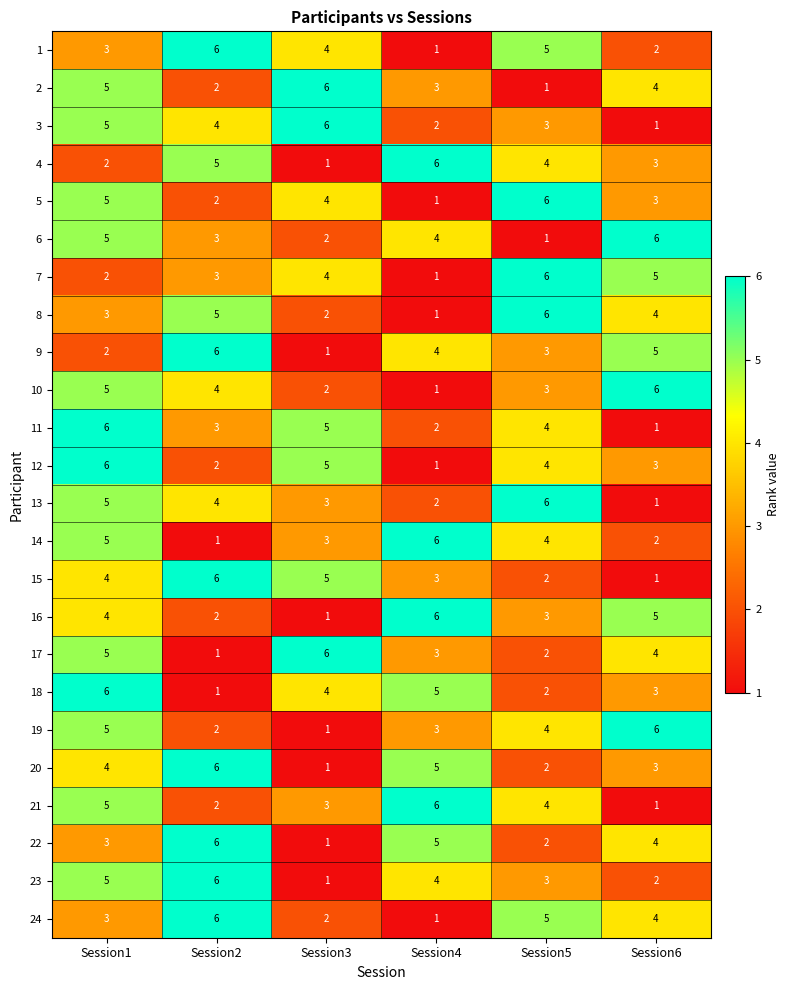

At how many categories does at least one series exceed 1?

6